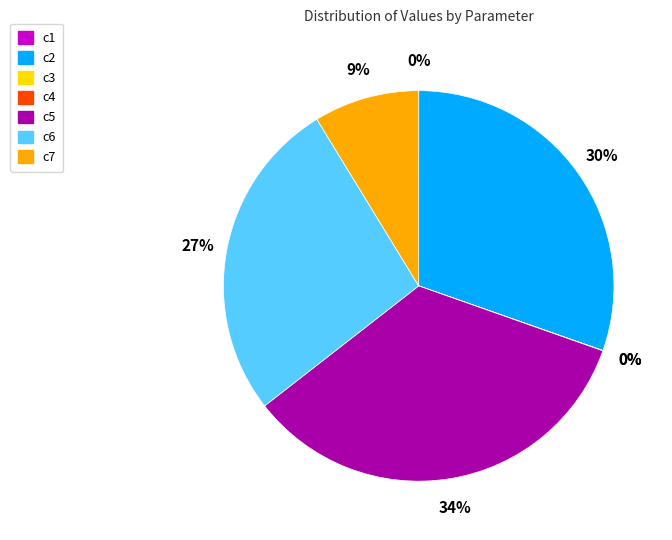

To the nearest percent, what percentage of the pie is c7?

9%